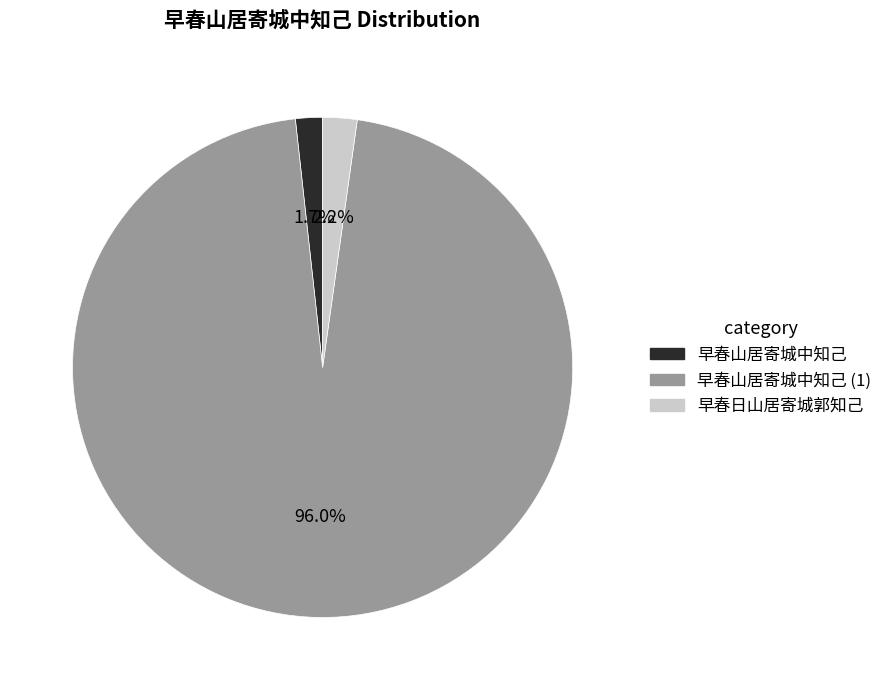

Is there any slice that represents more than half of the pie?

Yes